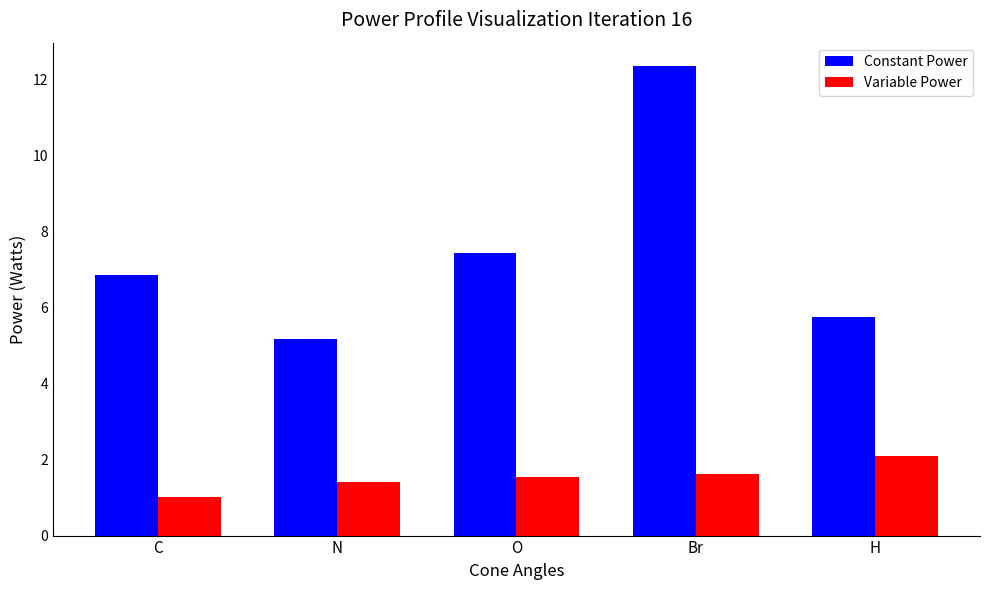

What is the difference between the Constant Power values at Br and O?

4.9